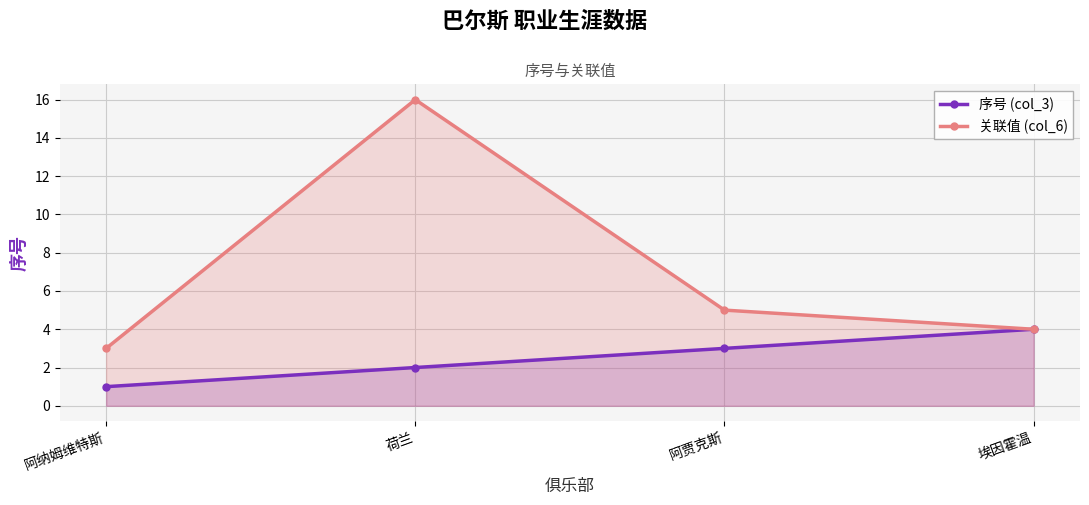

What is the label of the 2nd point from the left?

荷兰